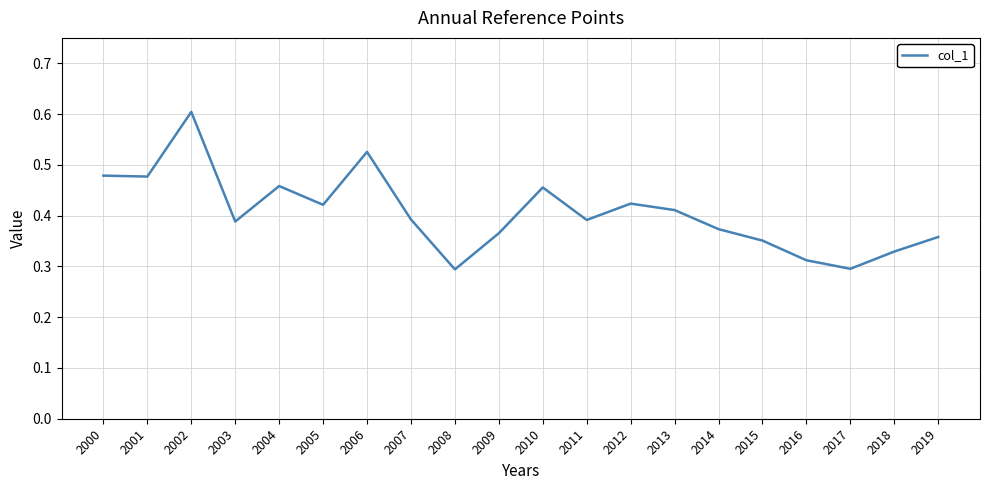

The value at 2019 is 0.6. True or false?

False